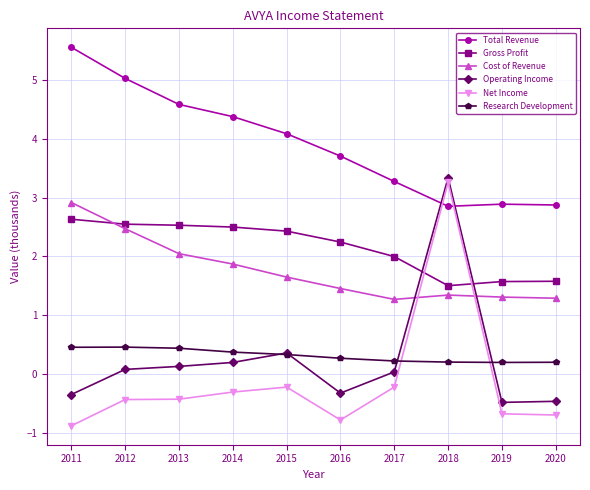

What is the difference between the maximum and minimum values in the Operating Income series?

3.8